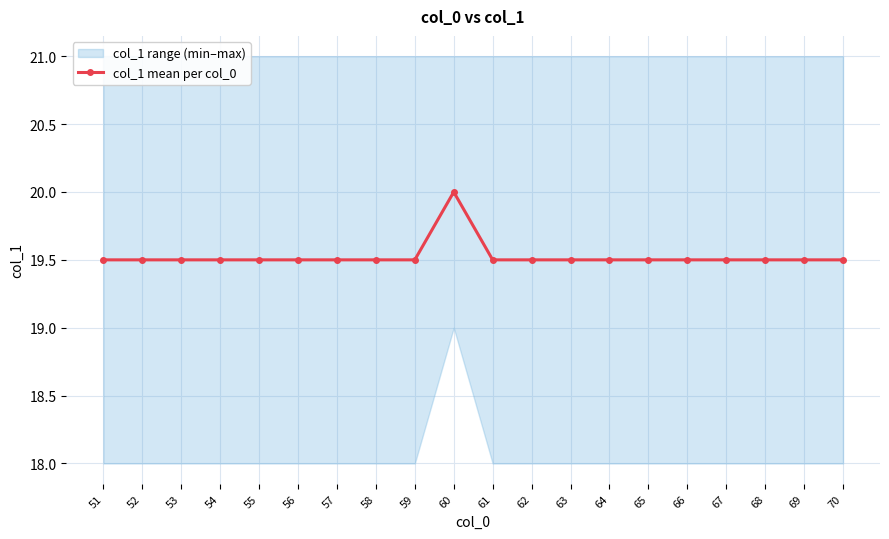

What is the value of the 9th point from the left?

19.5